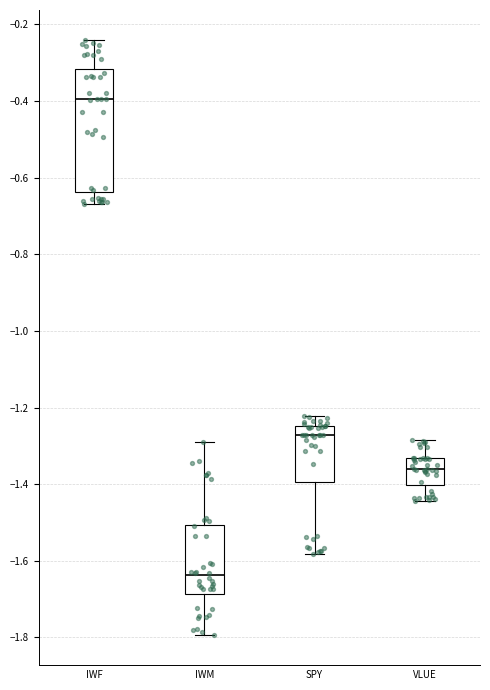

Where does the median line of the box for SPY sit on the y-axis? The values are not printed on the chart, so give them approximately, as read against the axis.

-1.28